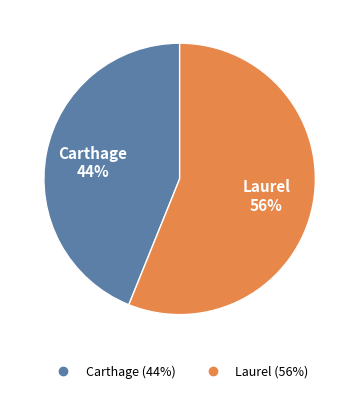

What is the largest slice in the pie chart?

Laurel